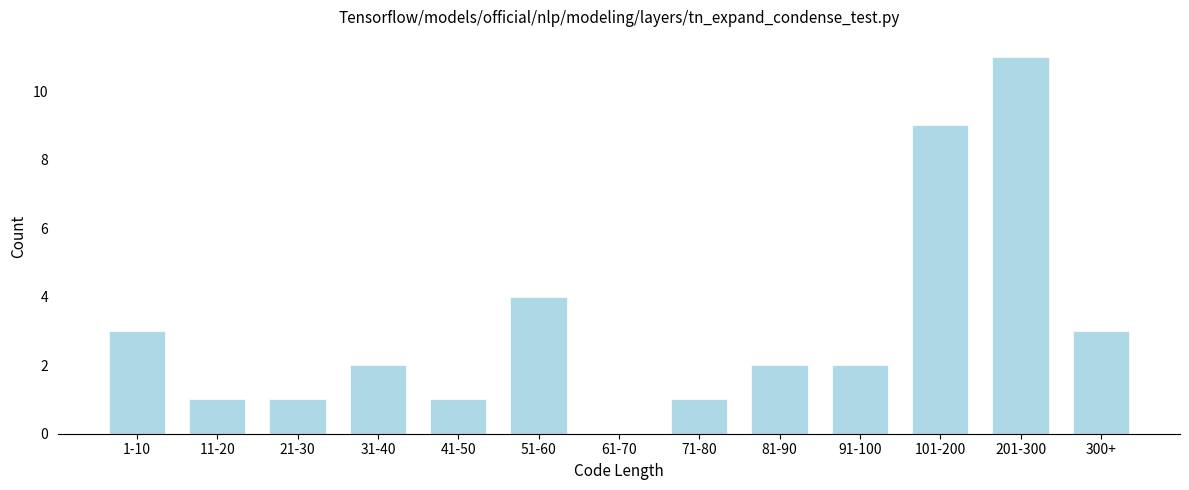

Reading right to left, extract all data points from this chart.

300+=3	201-300=11	101-200=9	91-100=2	81-90=2	71-80=1	61-70=0	51-60=4	41-50=1	31-40=2	21-30=1	11-20=1	1-10=3